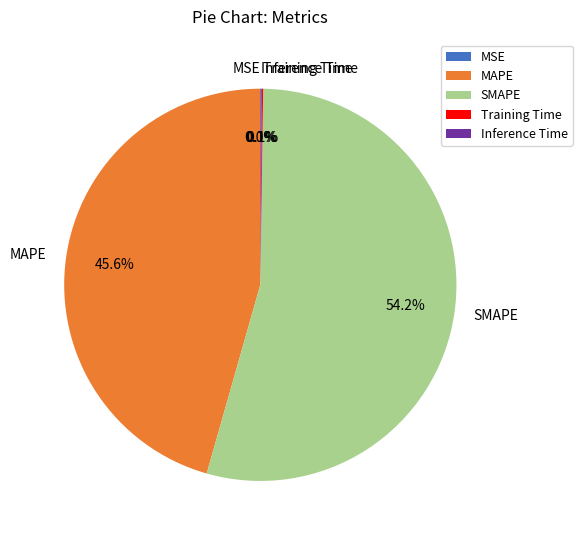

What percentage is NOT represented by SMAPE?

45.8%